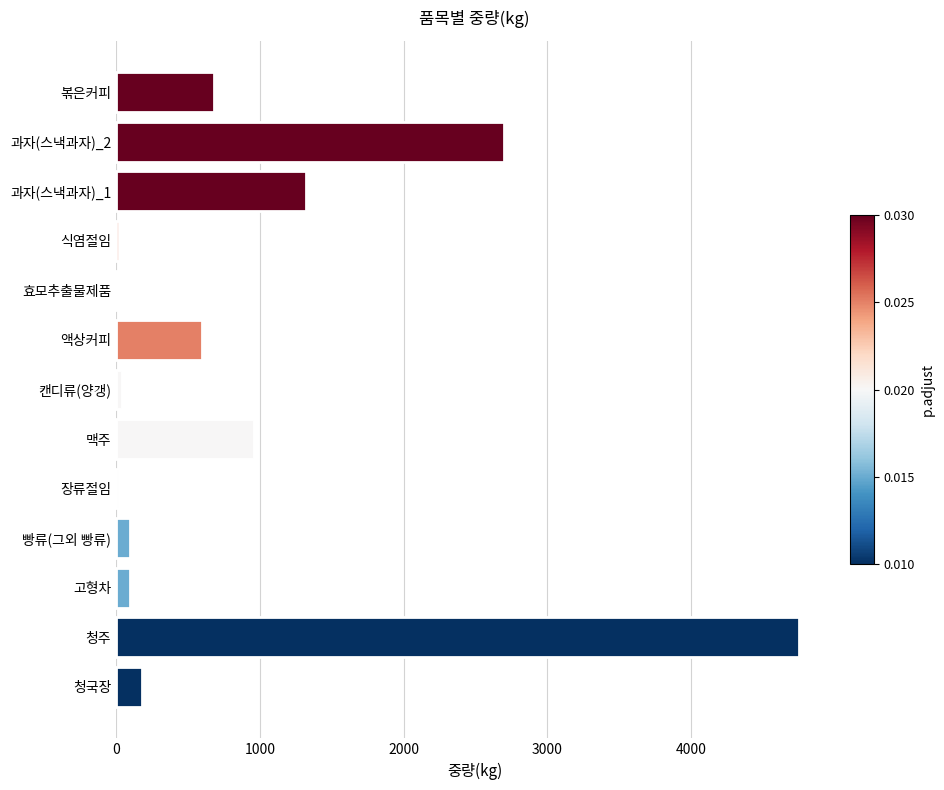

At which category does the chart reach its peak across all series?

청주